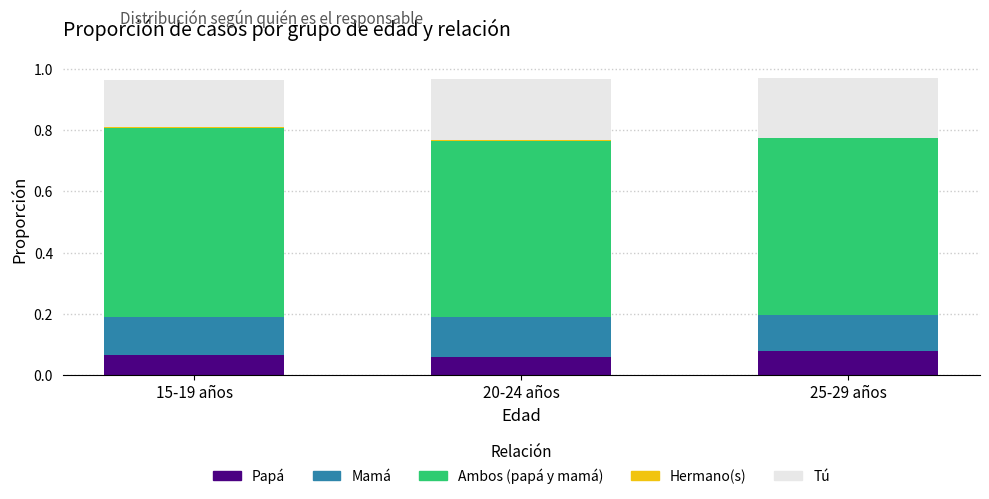

List the labels in order of Ambos (papá y mamá) value, largest first.

15-19 años, 25-29 años, 20-24 años